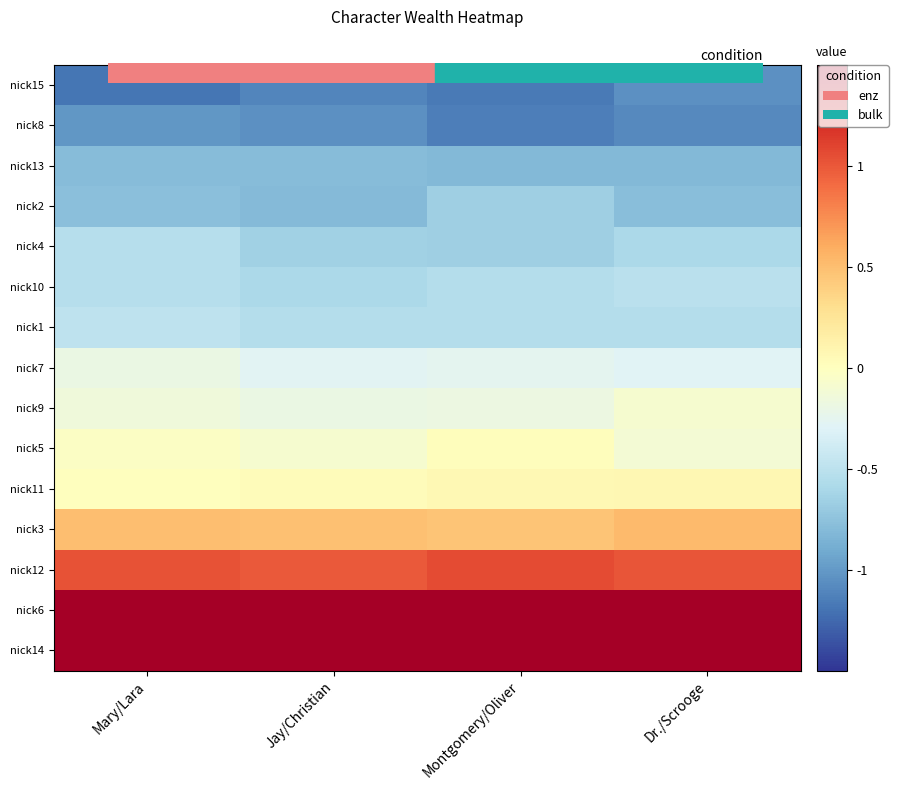

Rank the series at Montgomery/Oliver from highest to lowest value.

nick14, nick6, nick12, nick3, nick11, nick5, nick9, nick7, nick1, nick10, nick4, nick2, nick13, nick8, nick15